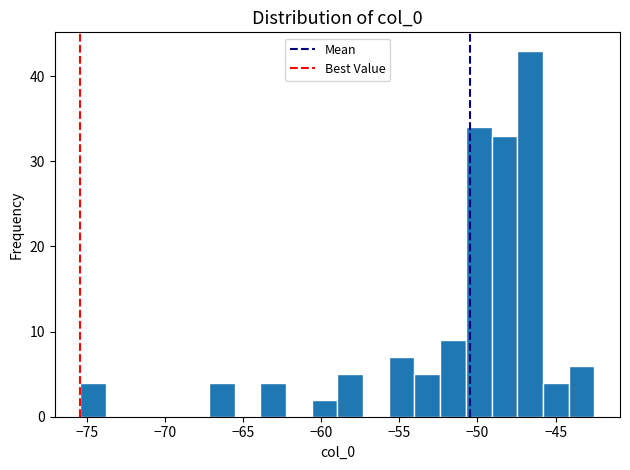

Around what value on the x-axis is the tallest bar? Give the approximate position of its centre, as read against the axis.

-46.5